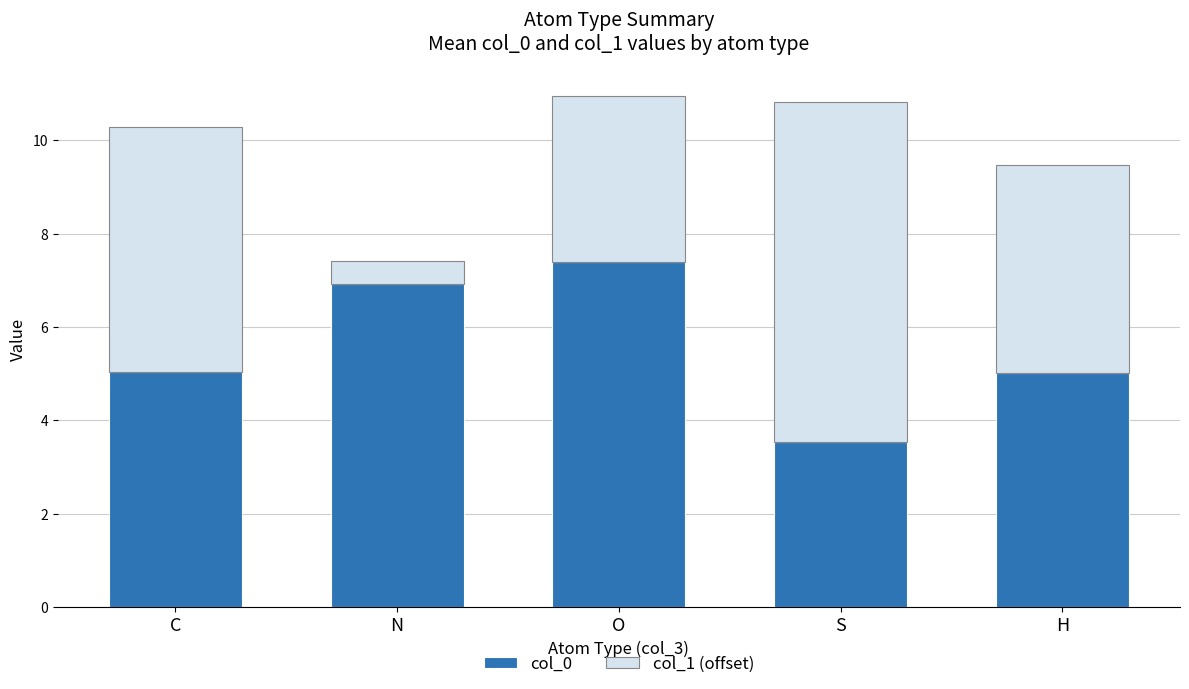

Read the col_0 value at O.

7.4